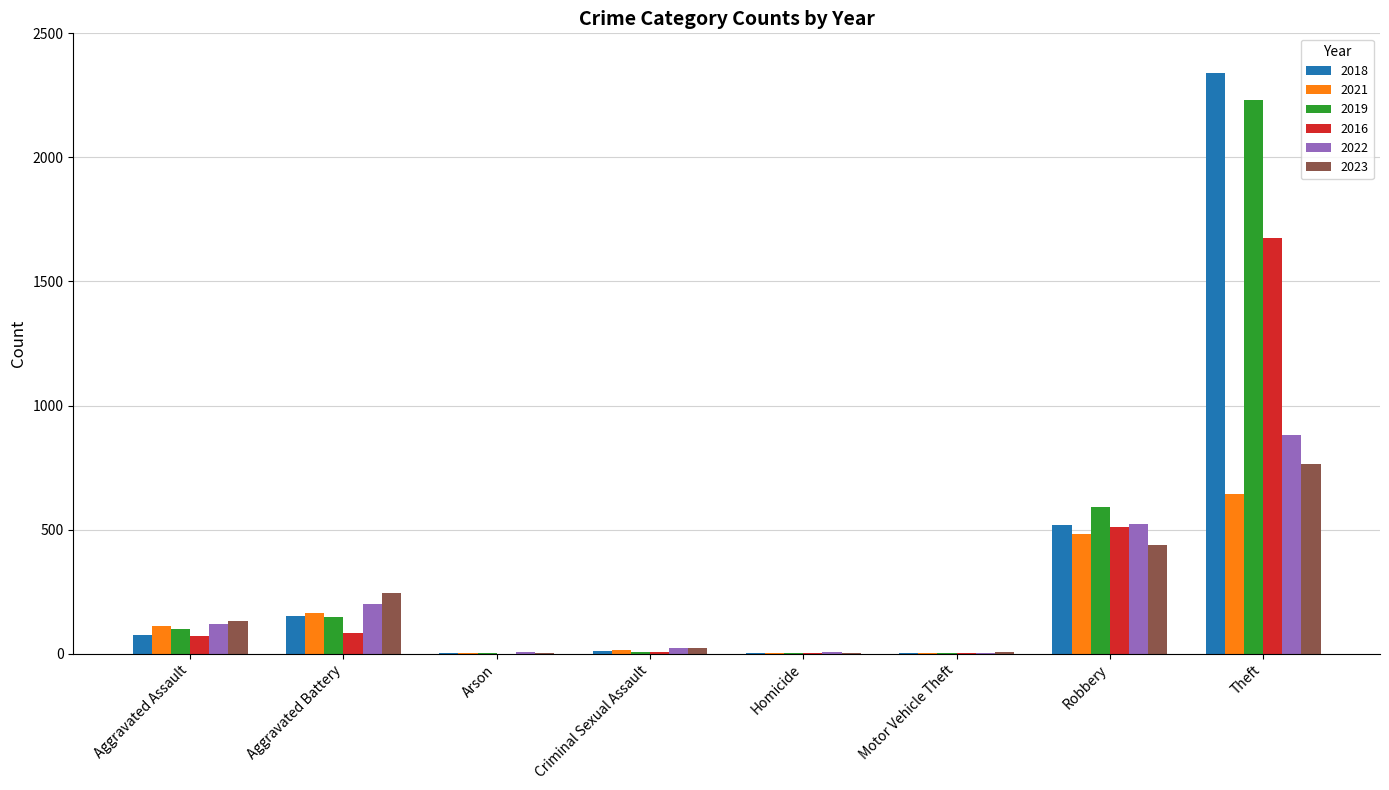

At which category is the sum across all series the highest?

Theft